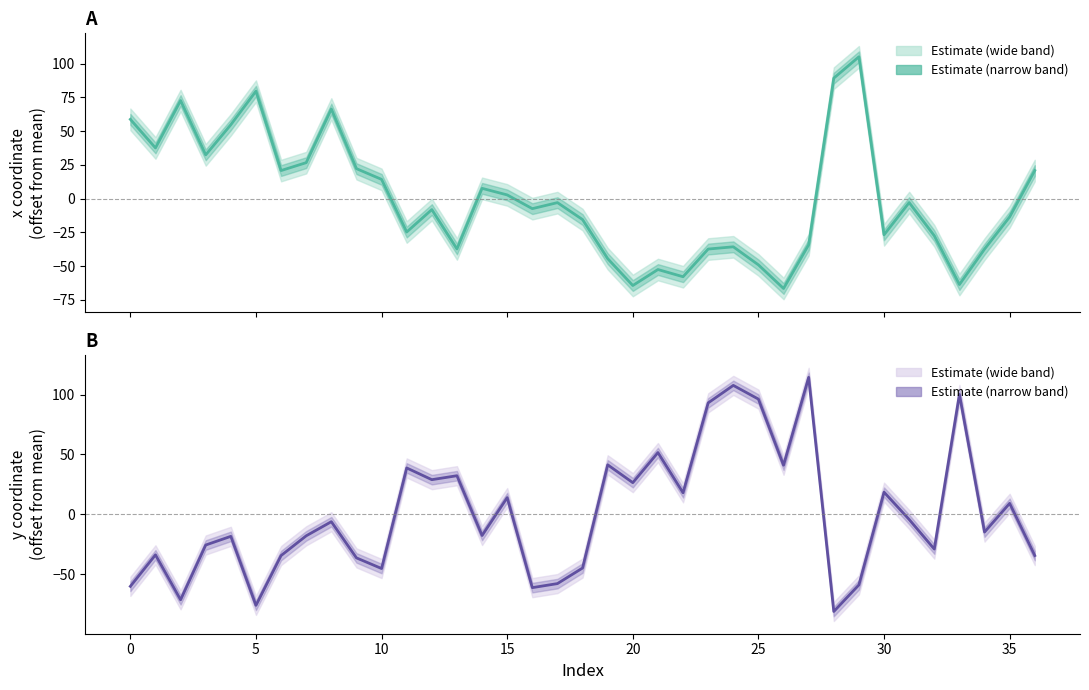

How many intersections are there between x and y?

10